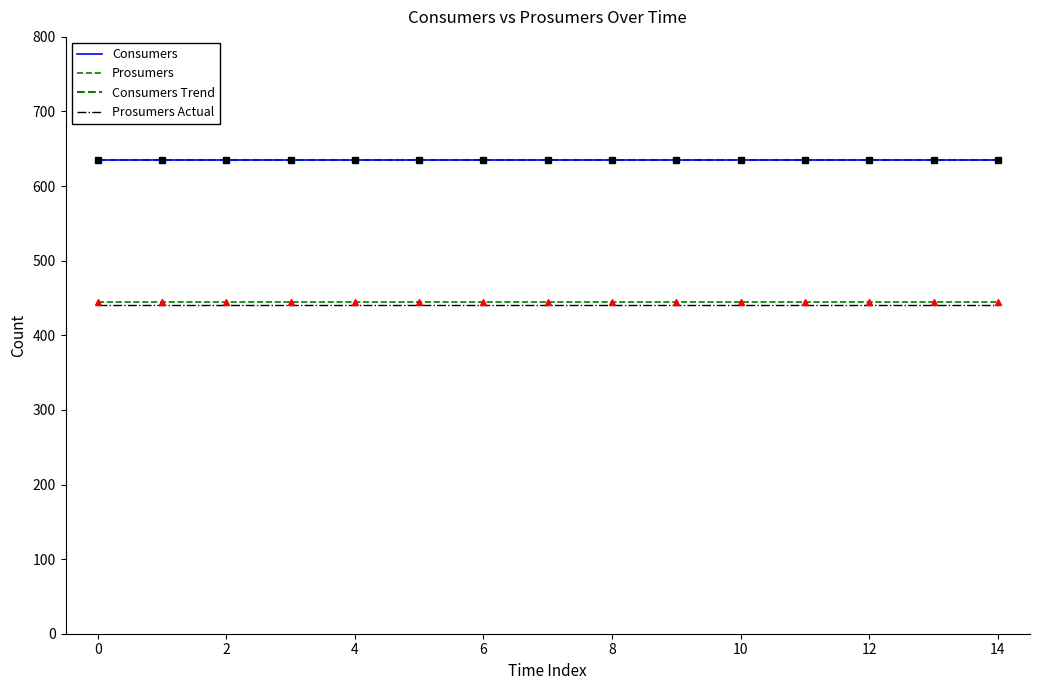

Is this an area chart (filled region under the line)?

No